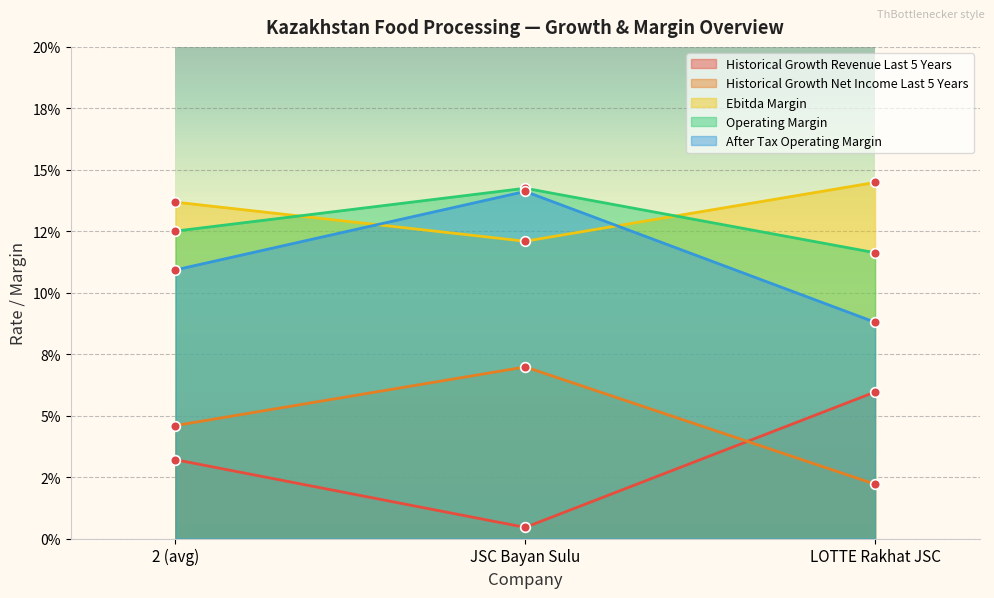

Between 2 (avg) and LOTTE Rakhat JSC, which series saw the biggest shift?

Historical Growth Revenue Last 5 Years